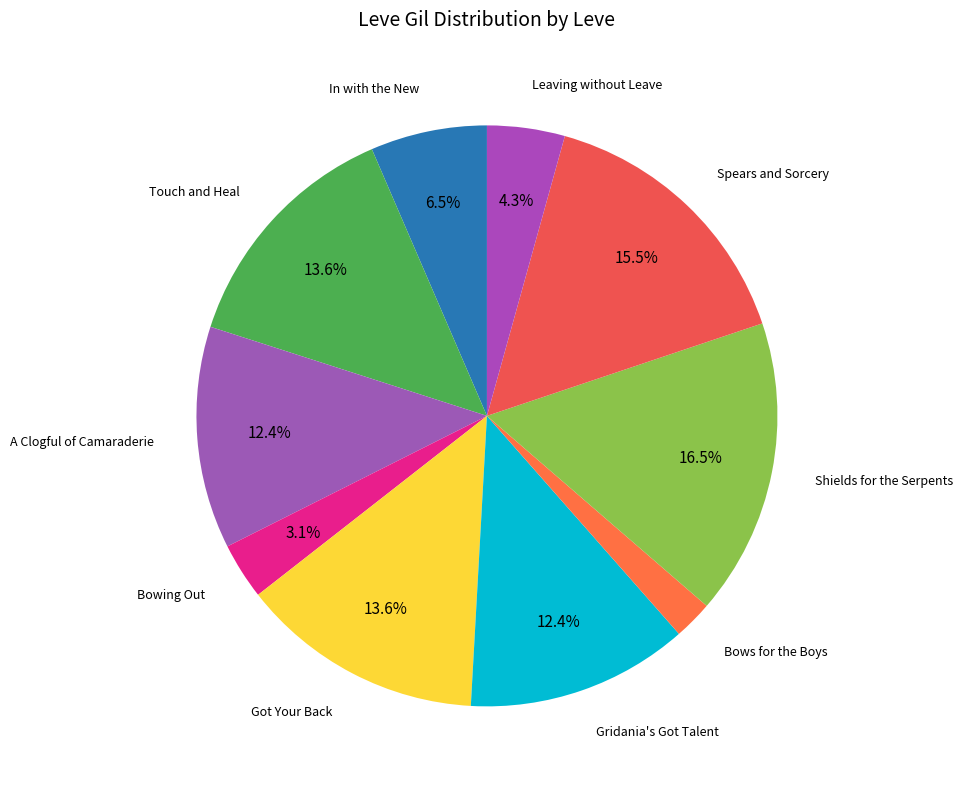

Is there any slice that represents more than half of the pie?

No